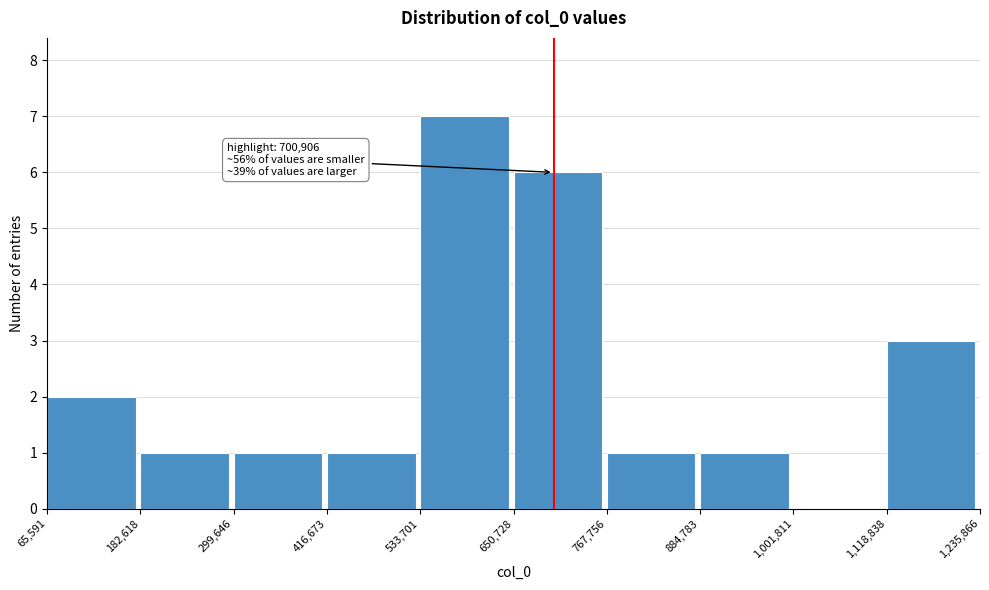

Over which range of the x-axis is the bar tallest?

533,701 to 650,728